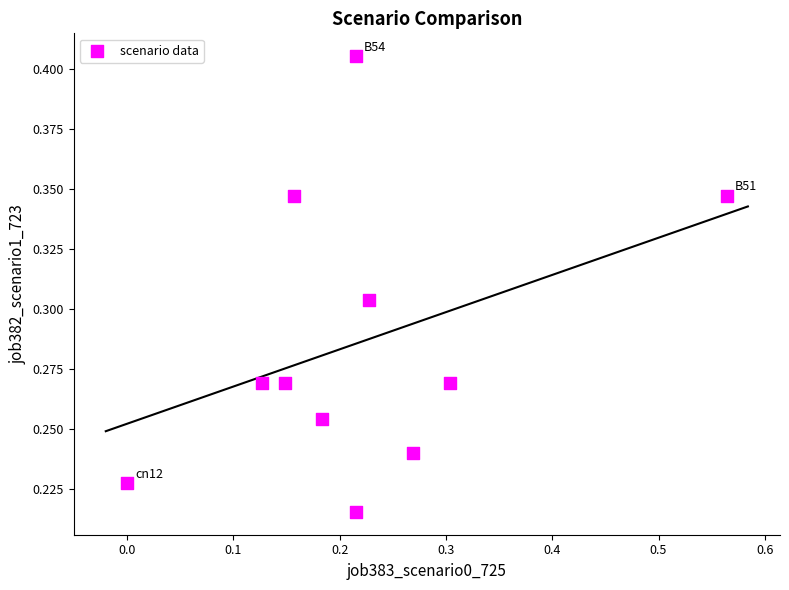

What is the range of X values (max minus min)?

0.6